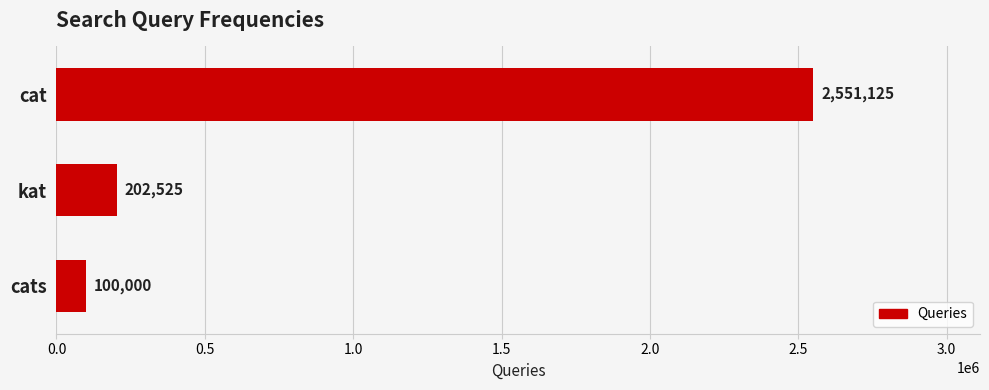

Reading top to bottom, transcribe all the data shown in this chart.

cat=2551125	kat=202525	cats=100000